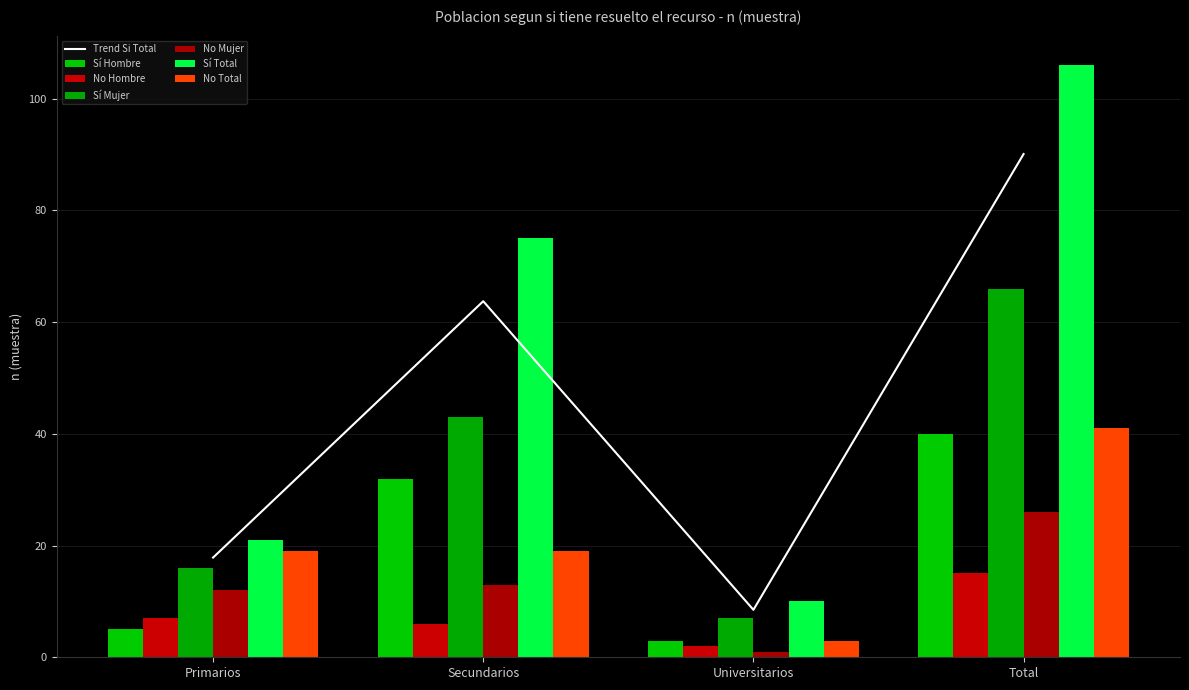

What is the sum of the No_Total values at Primarios and Total?

60.0